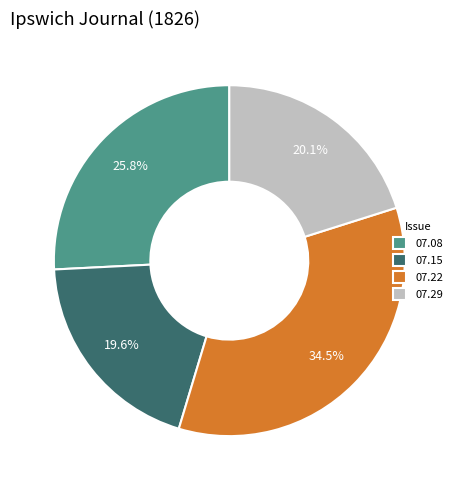

Rank the categories by value from highest to lowest.

07.22, 07.08, 07.29, 07.15